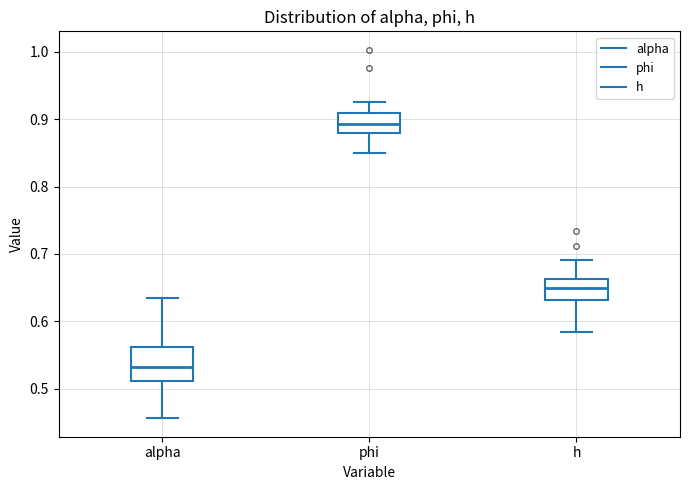

Which box has the lowest median line?

alpha